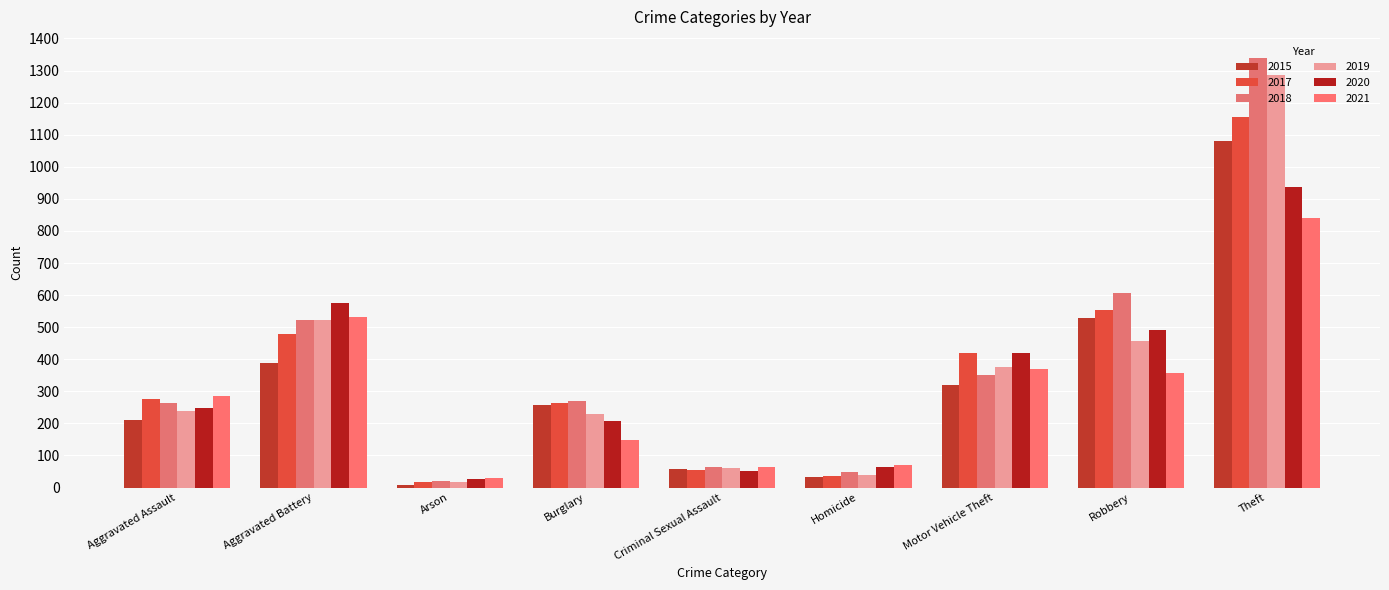

How many bars are there in each group?

6